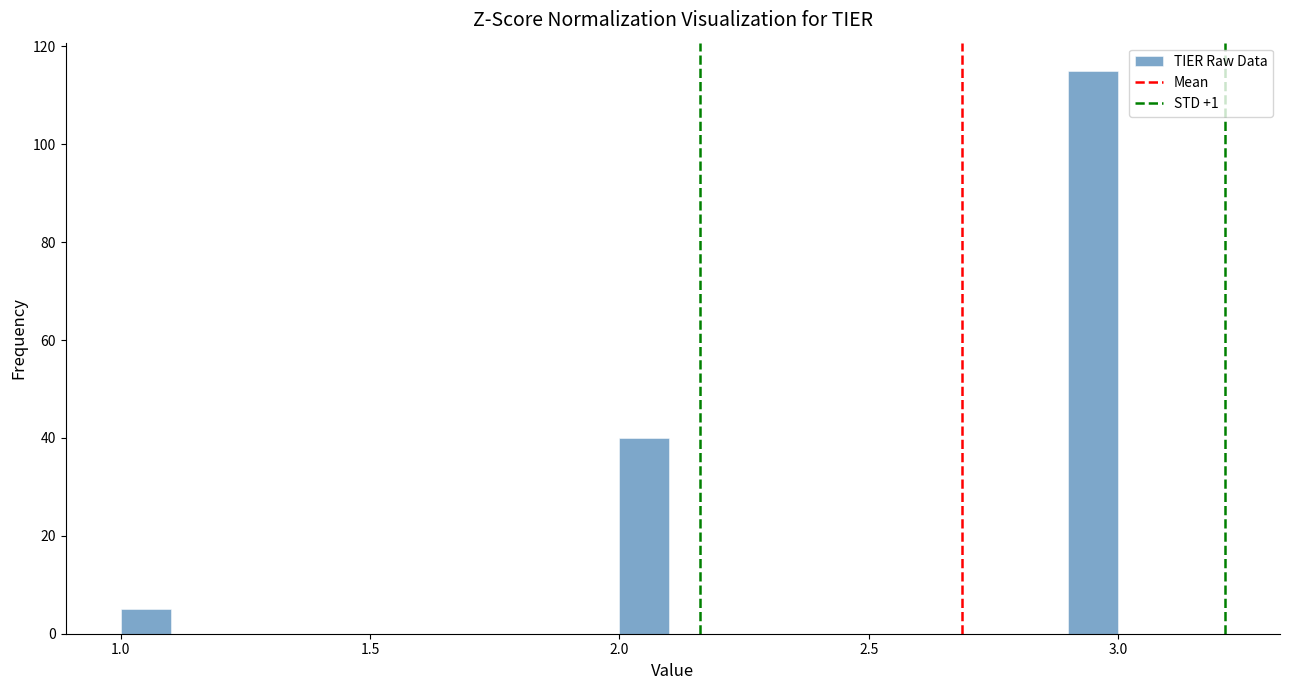

Around what value on the x-axis is the tallest bar? Give the approximate position of its centre, as read against the axis.

2.95